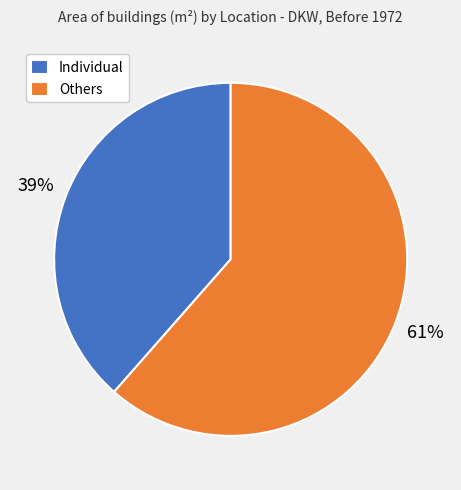

Rank the categories by value from lowest to highest.

Individual, Others